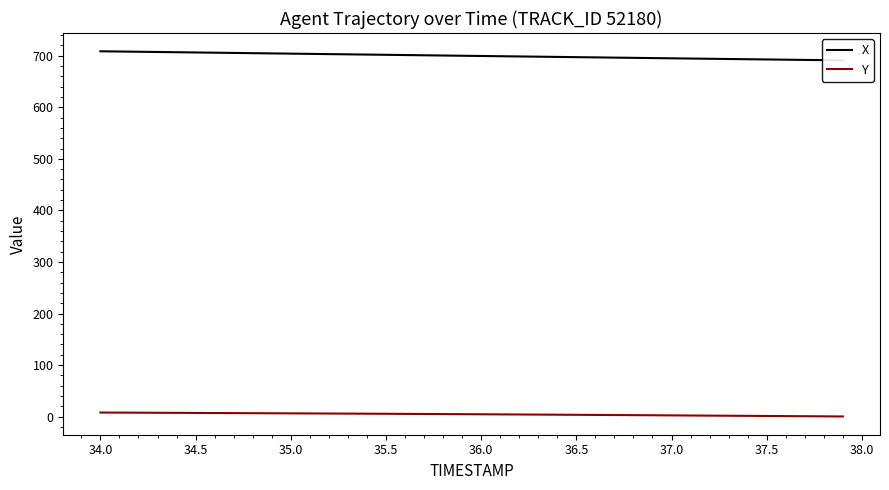

Is this an area chart (filled region under the line)?

No